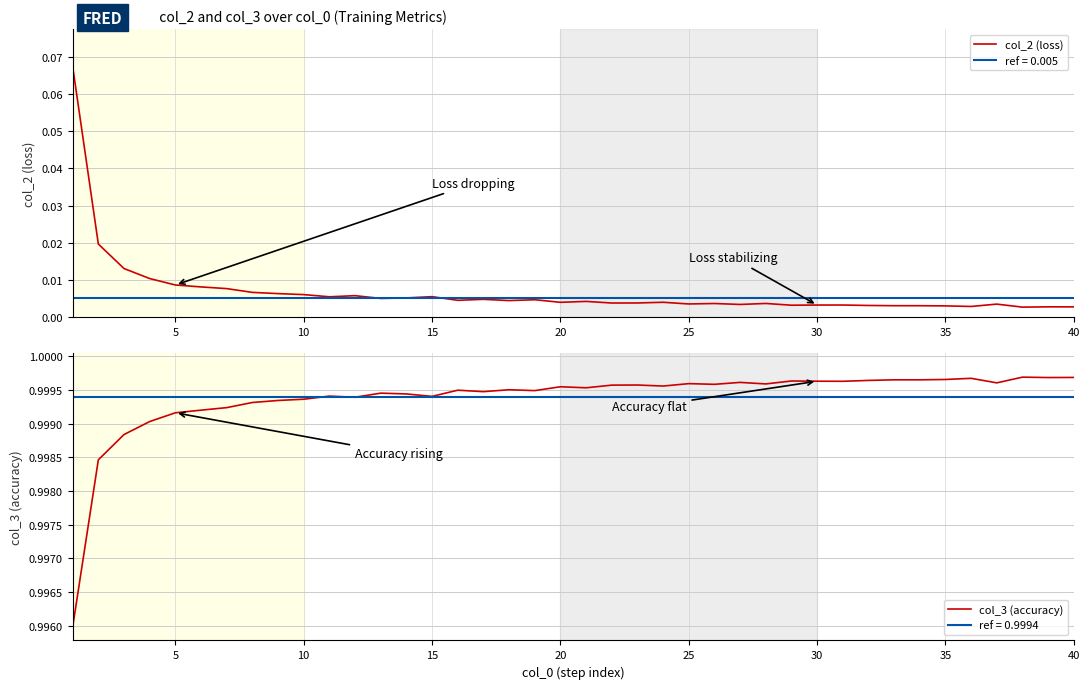

Which series has the largest total across all categories?

col_3 (accuracy)